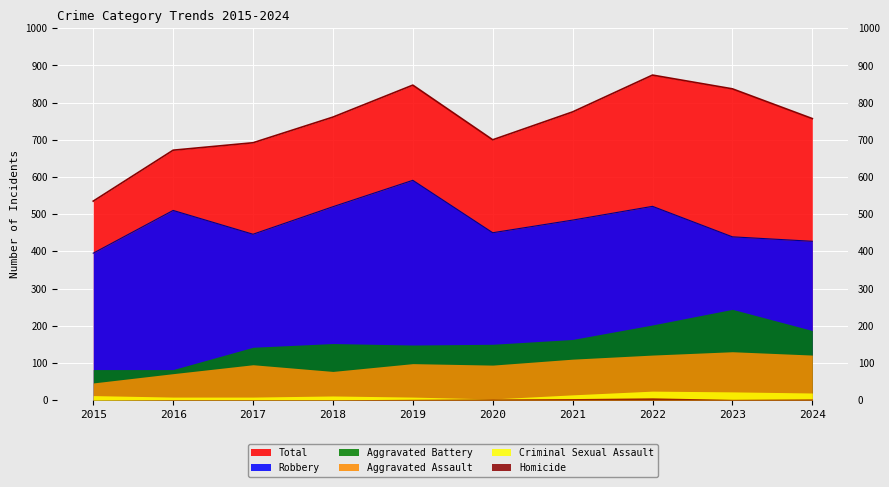

Read the Total value at 2016.

672